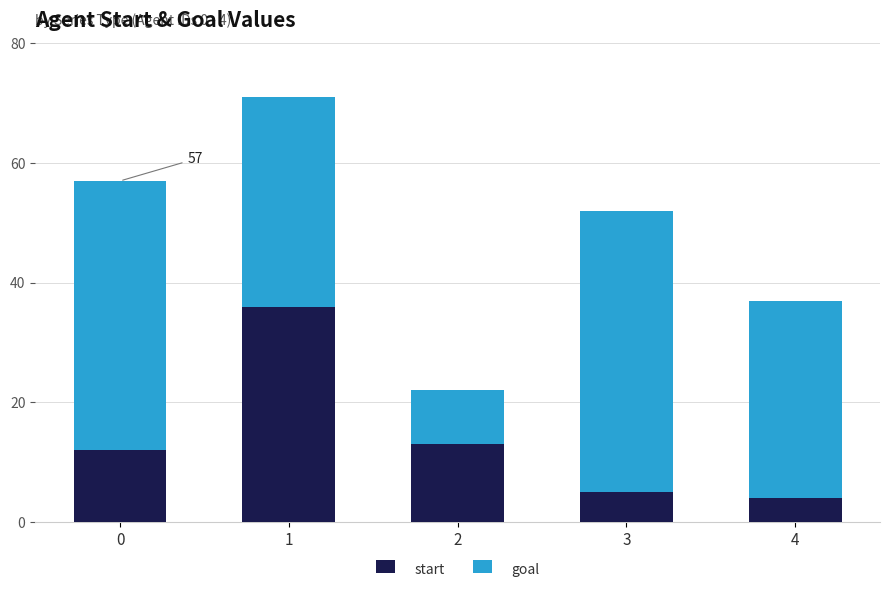

What is the difference between the second highest and minimum values in the start series?

9